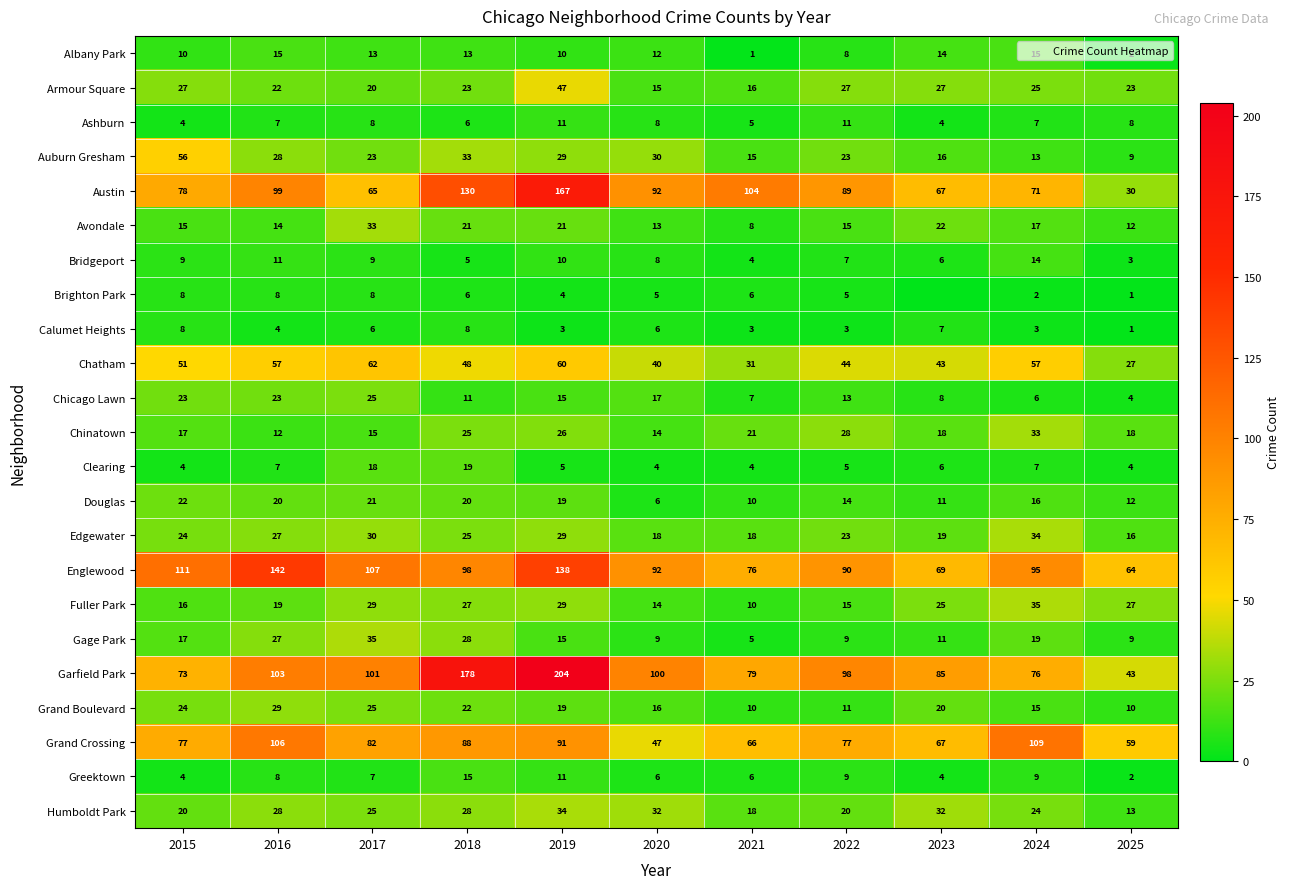

Is it true that Bridgeport equals 14 at 2024?

True